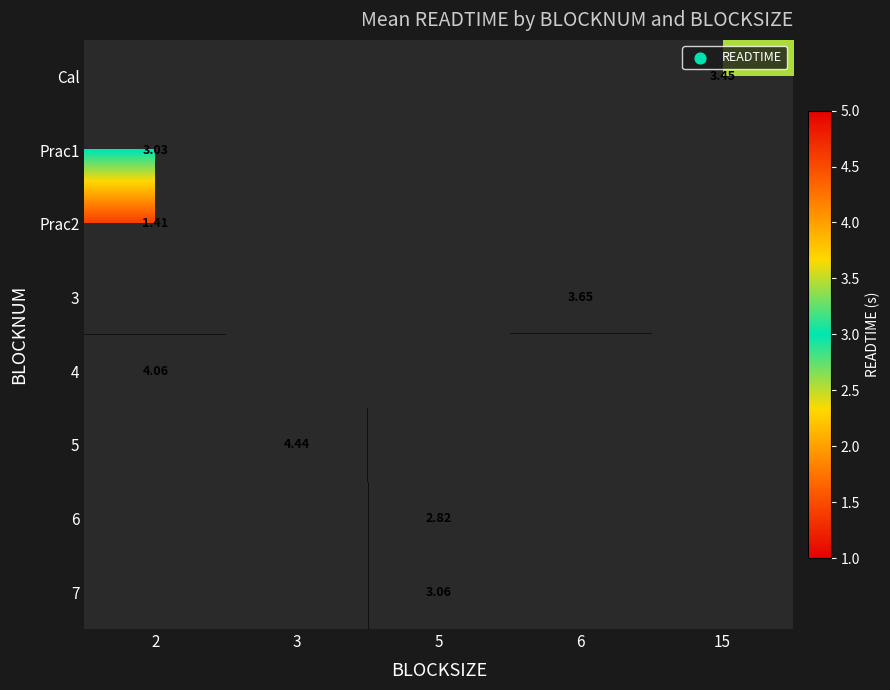

Between 3 and 2, which is larger?

2